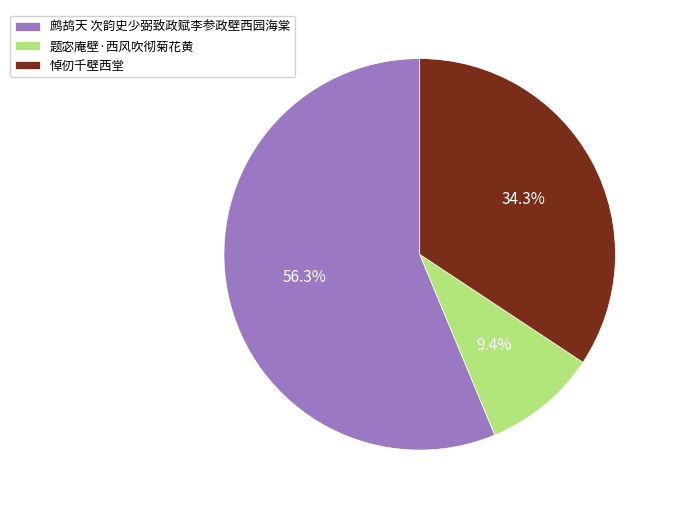

Is 鹧鸪天 次韵史少弼致政赋李参政壁西园海棠 the majority of the pie?

Yes